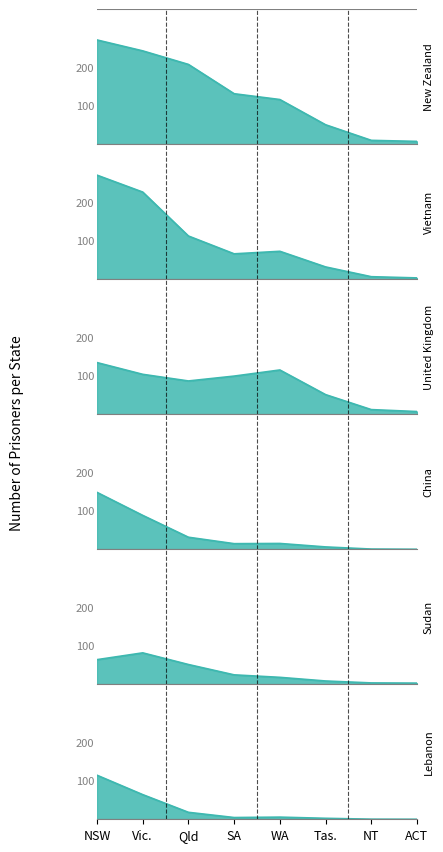

What is the label of the 3rd point from the left?

Qld